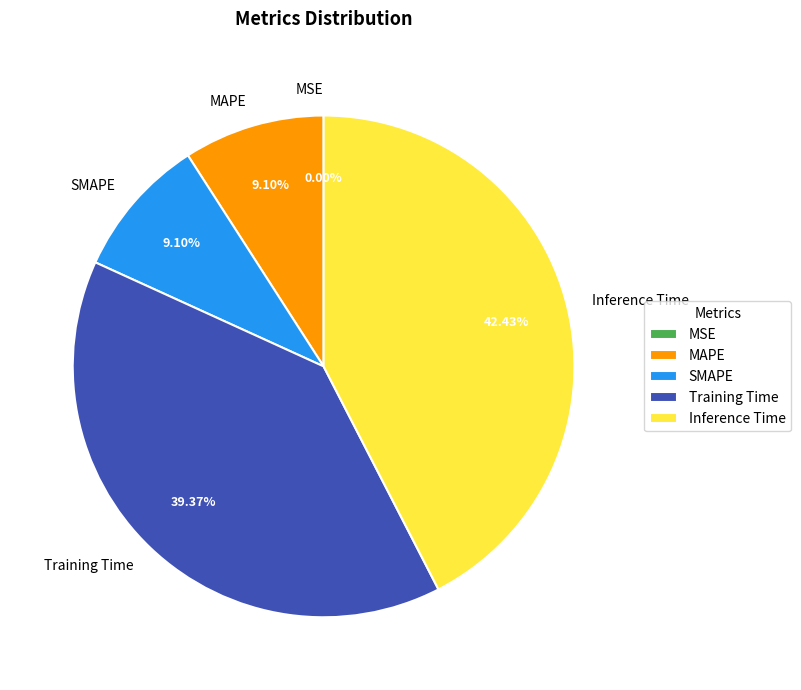

Does Training Time account for over 50% of the chart?

No